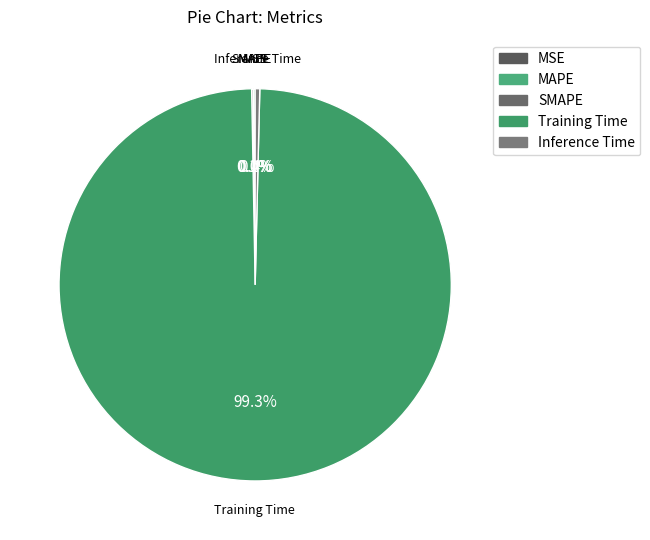

To the nearest percent, what is the difference between the largest and smallest slice percentages?

99%